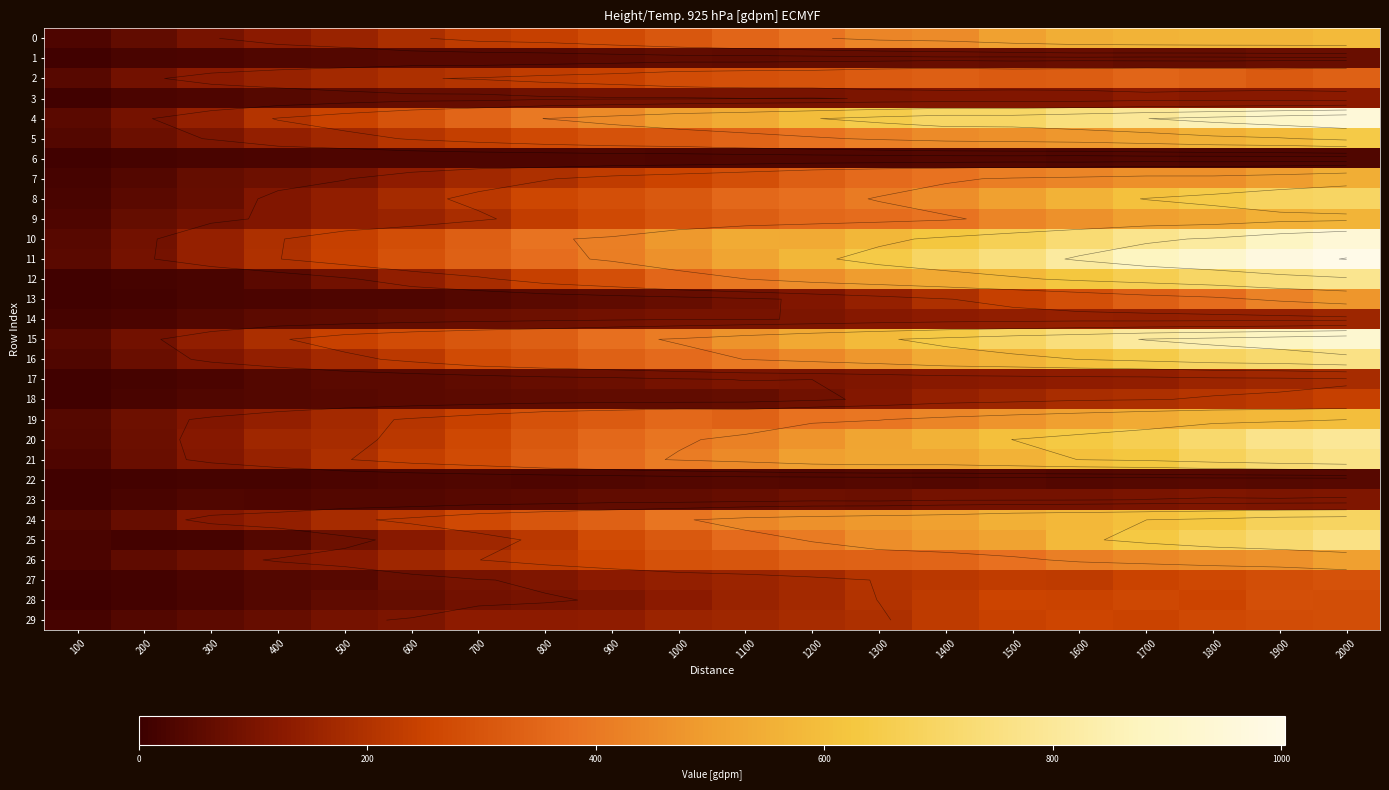

At which category does the chart reach its minimum across all series?

100